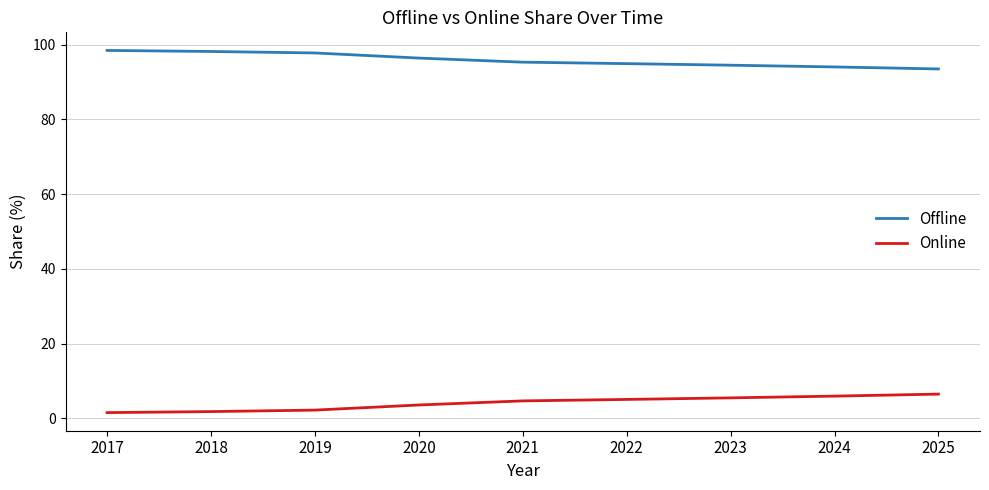

List the series in order of their overall mean, lowest first.

Online, Offline